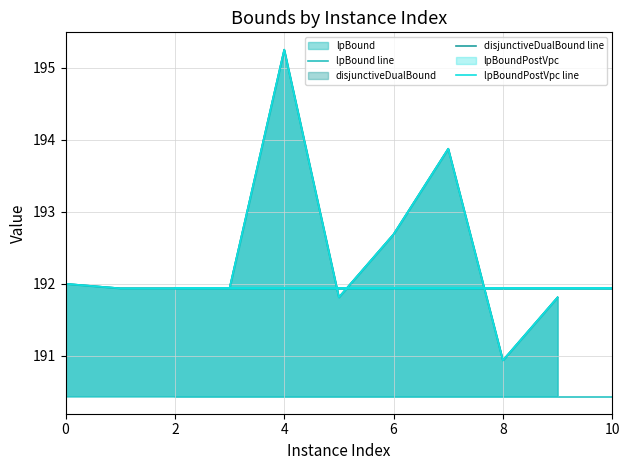

What is the sum of all disjunctiveDualBound line values?

2116.1